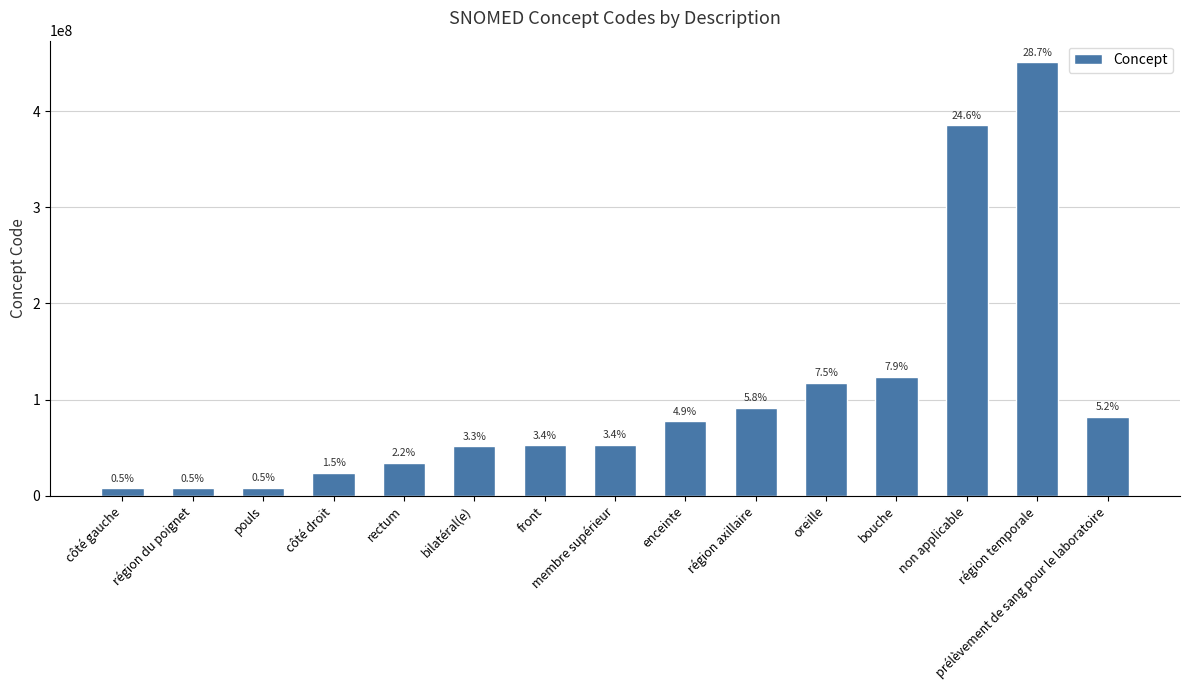

Reading left to right, transcribe all the data shown in this chart.

côté gauche=7771000	région du poignet=8205005	pouls=8499008	côté droit=24028007	rectum=34402009	bilatéral(e)=51440002	front=52795006	membre supérieur=53120007	enceinte=77386006	région axillaire=91470000	oreille=117590005	bouche=123851003	non applicable=385432009	région temporale=450721000	prélèvement de sang pour le laboratoire=82078001